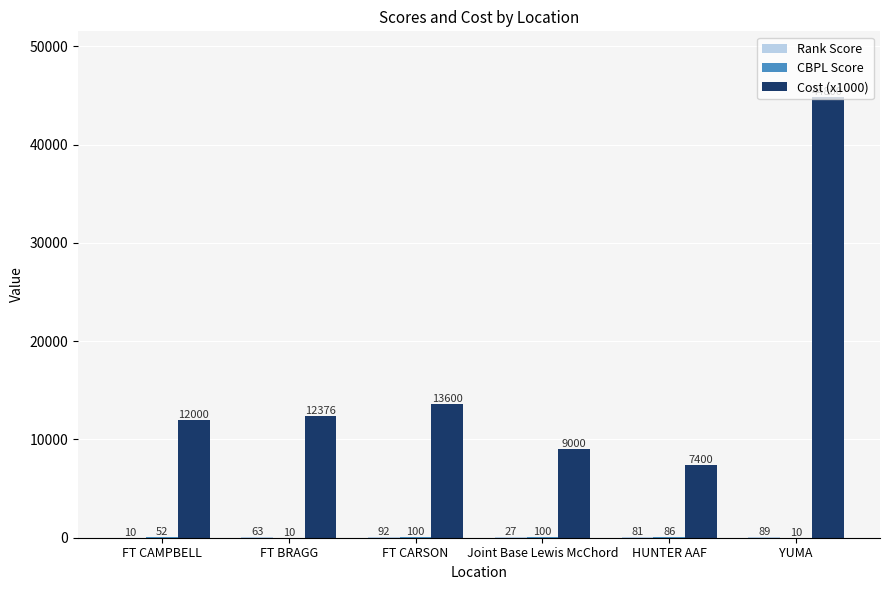

Between FT BRAGG and FT CARSON, which series saw the biggest shift?

Cost (x1000)